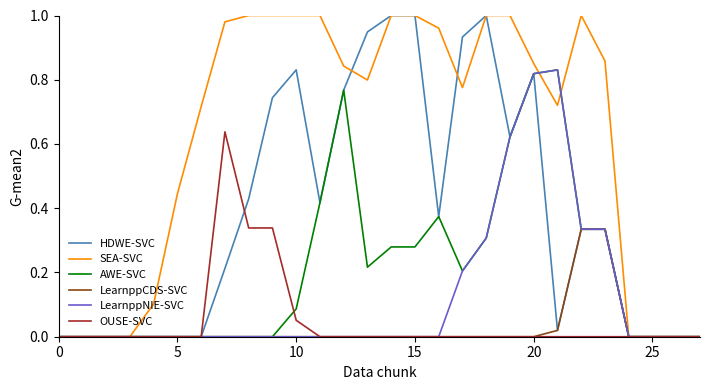

Which series has the largest total across all categories?

SEA-SVC